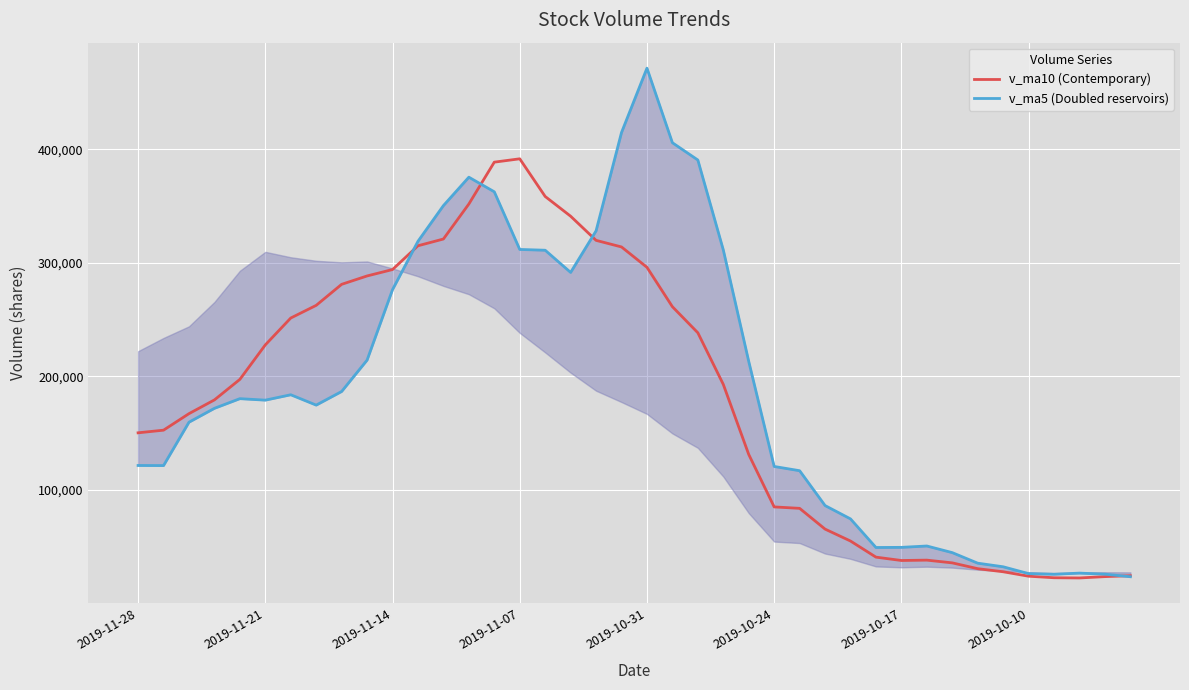

Where do v_ma5 (Doubled reservoirs) and v_ma10 (Contemporary) first cross each other?

10 and 11